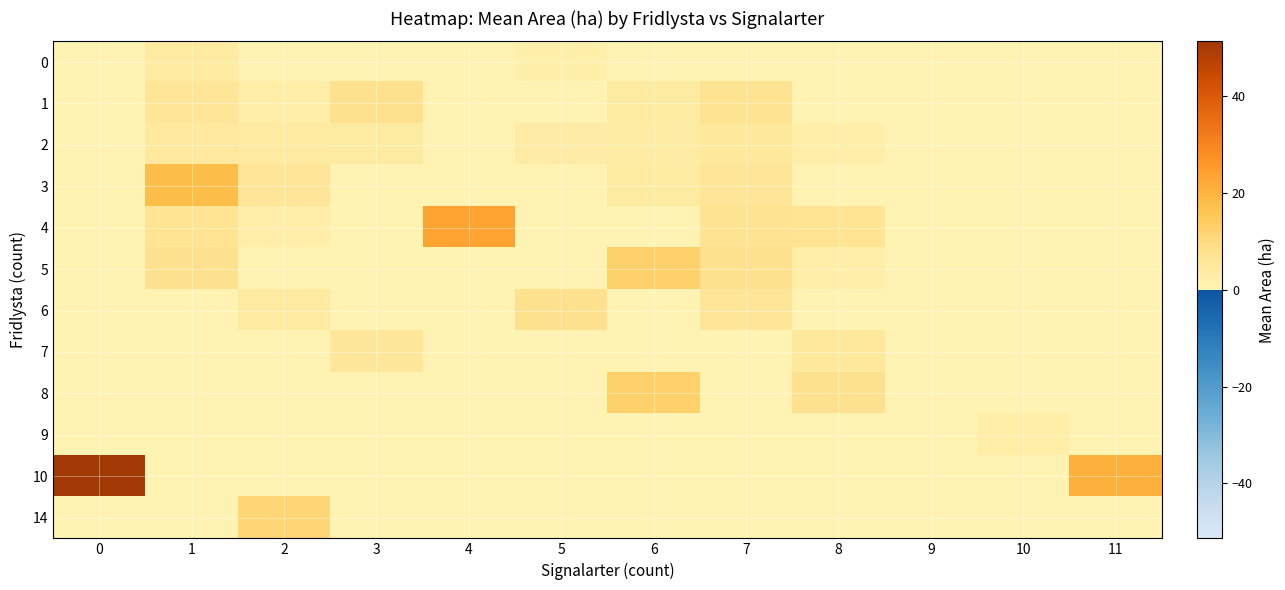

Which series has the widest spread of values?

10